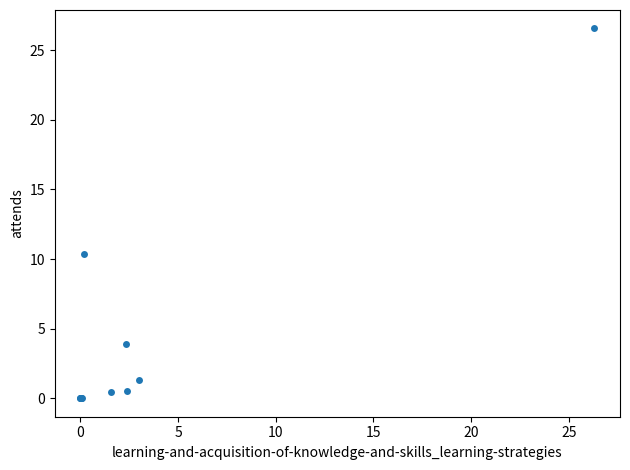

What Y value in the scatter plot is closest to 13?

10.3